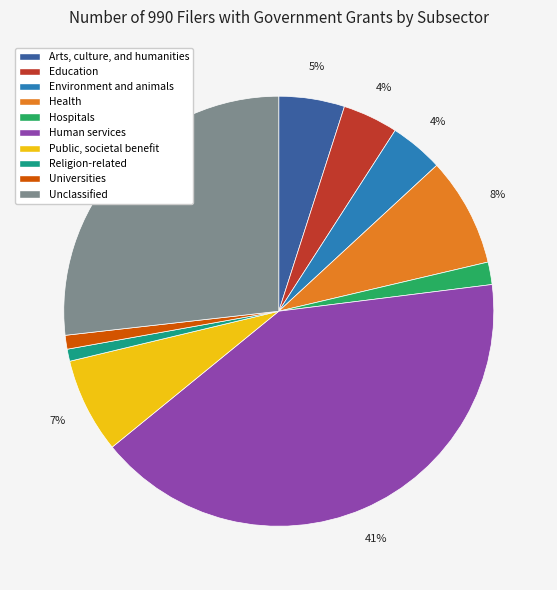

To the nearest percent, what percentage of the pie is Education?

4%